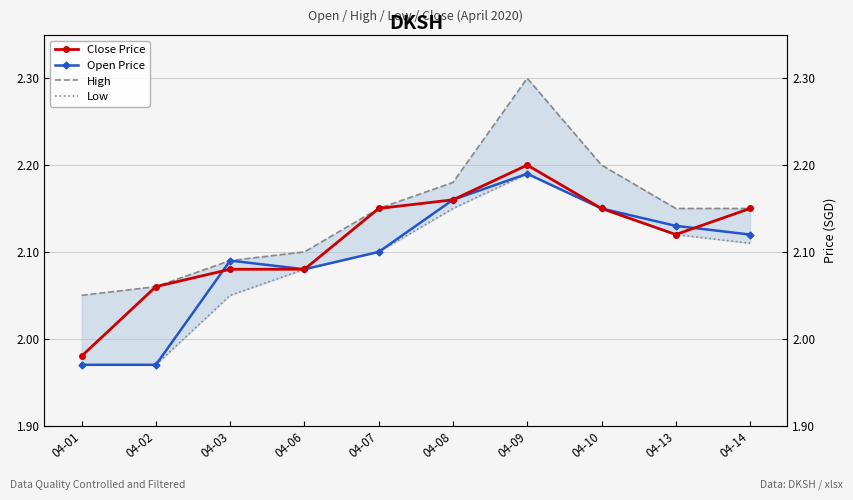

Which series has the largest range (max minus min)?

High